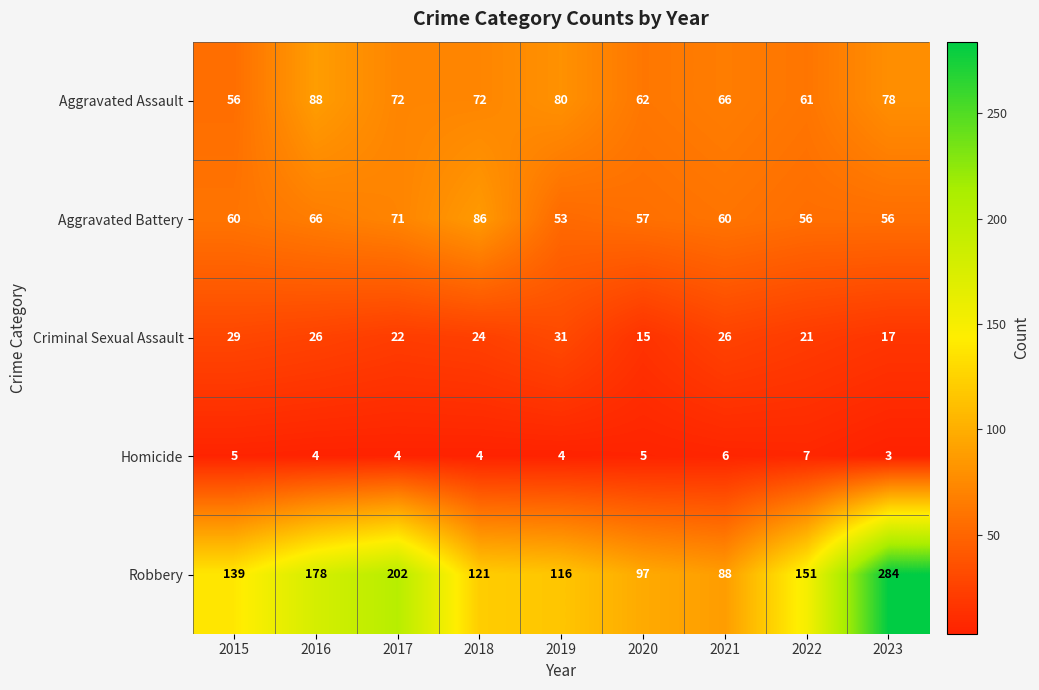

Which series has the largest range (max minus min)?

Robbery